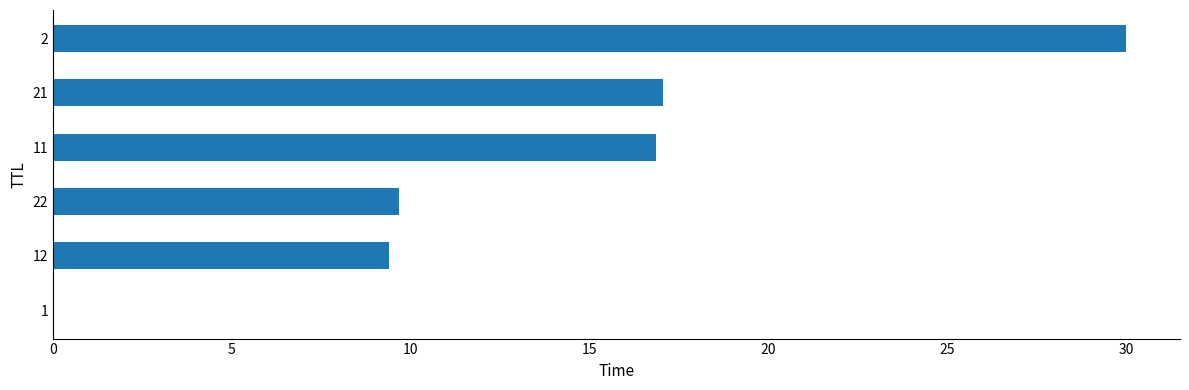

The value at 1 is 0.0. True or false?

True